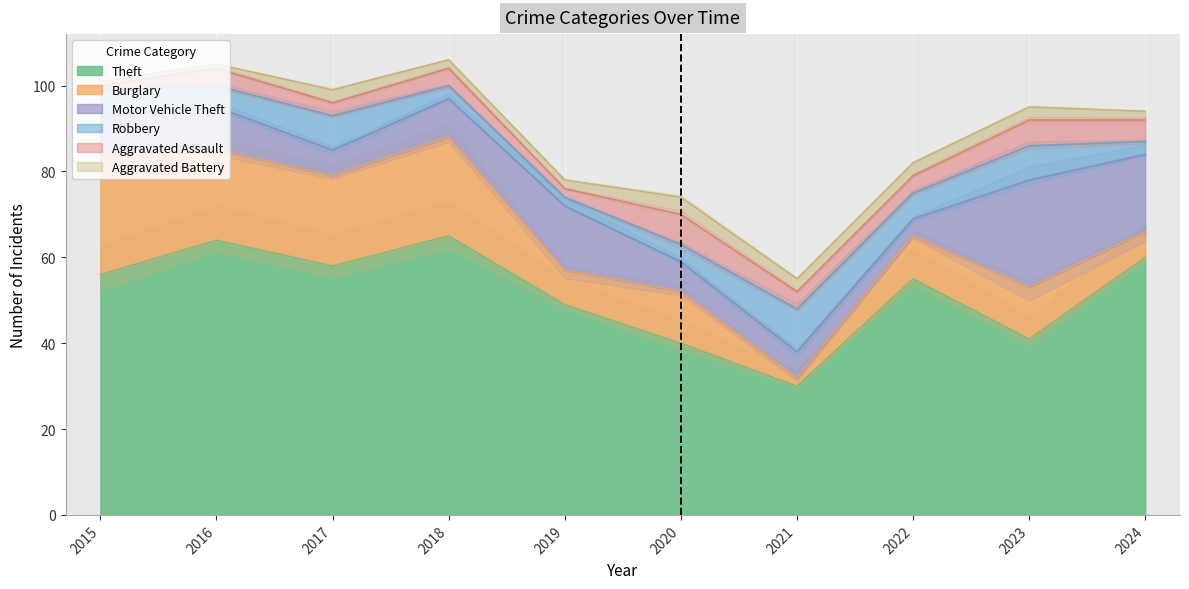

Is it true that Burglary equals 28 at 2015?

True